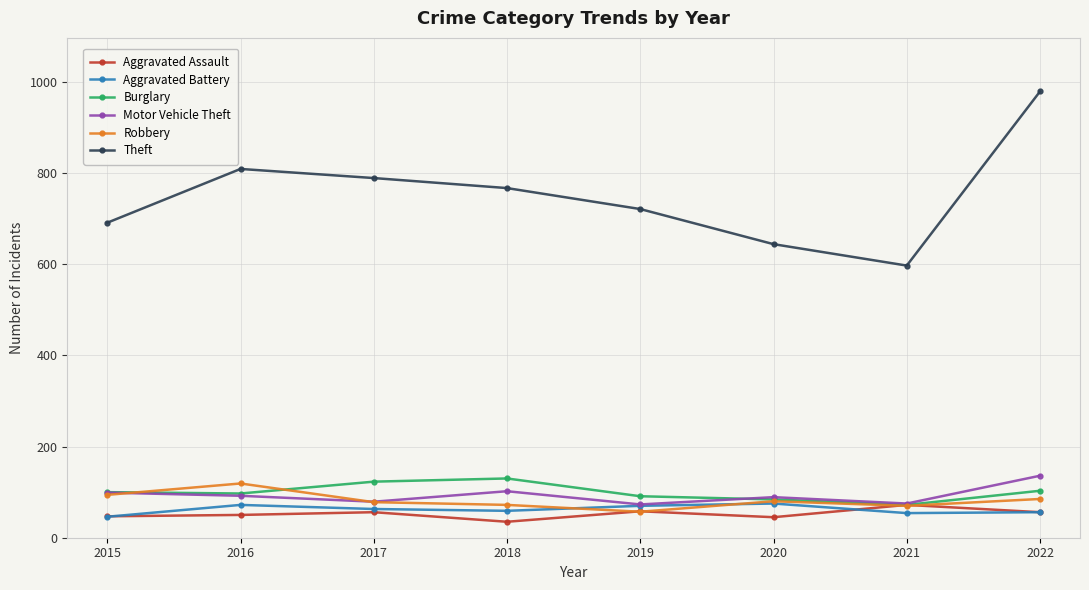

How many interior local valleys does the Burglary series have?

2